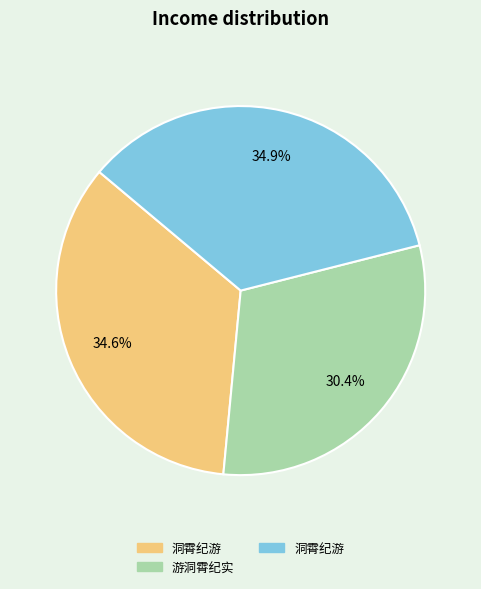

Is there any slice that represents more than half of the pie?

No